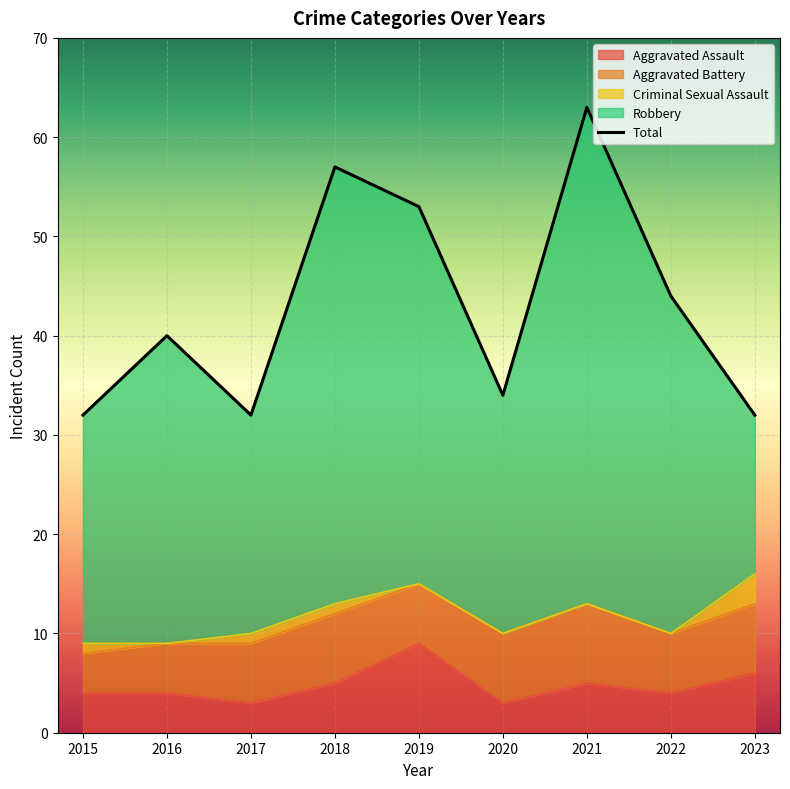

At which category does the chart reach its minimum across all series?

2015